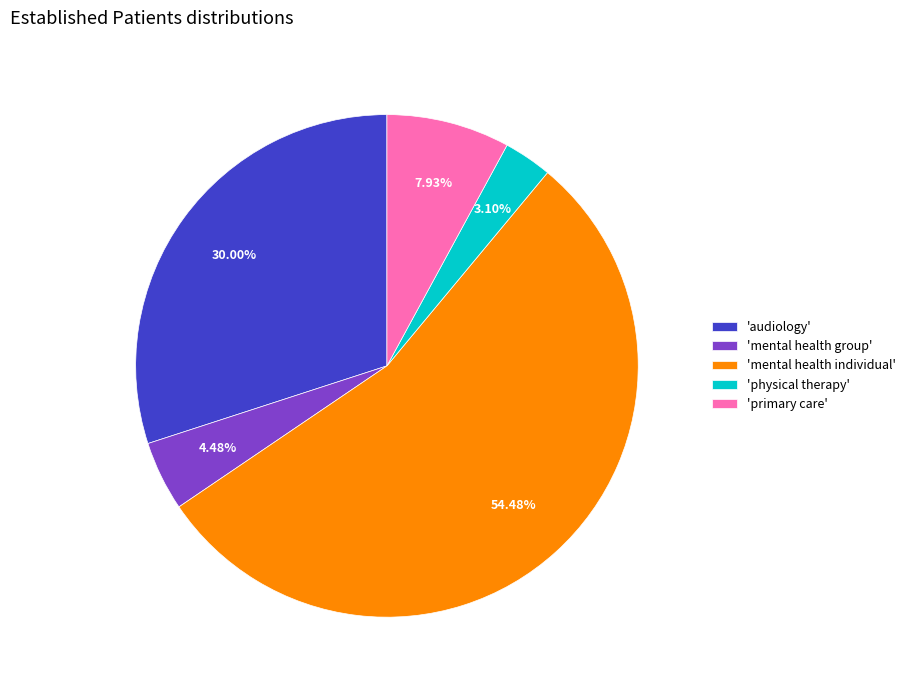

What is the smallest slice in the pie chart?

'physical therapy'